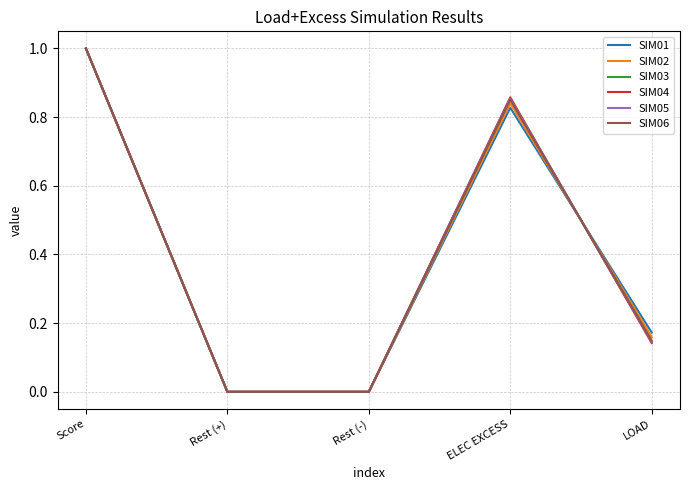

At which category does the chart reach its peak across all series?

Score